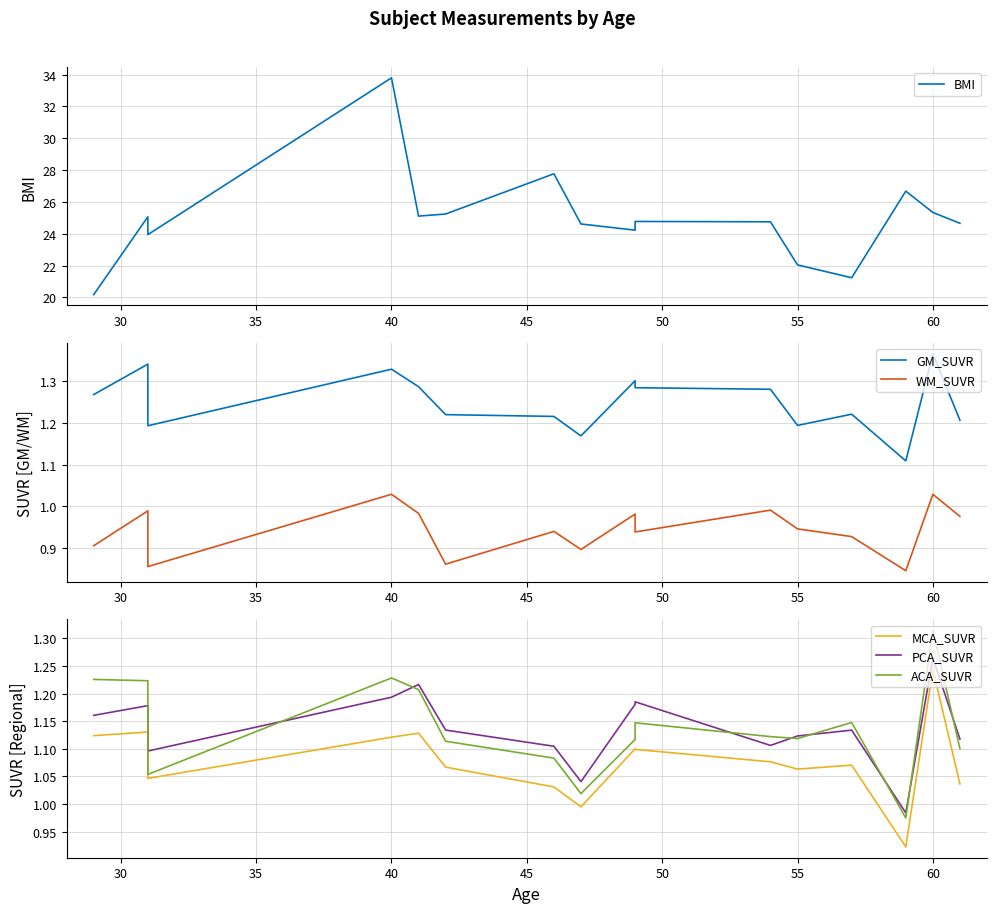

What is the difference between the maximum and minimum values in the WM_SUVR series?

0.2